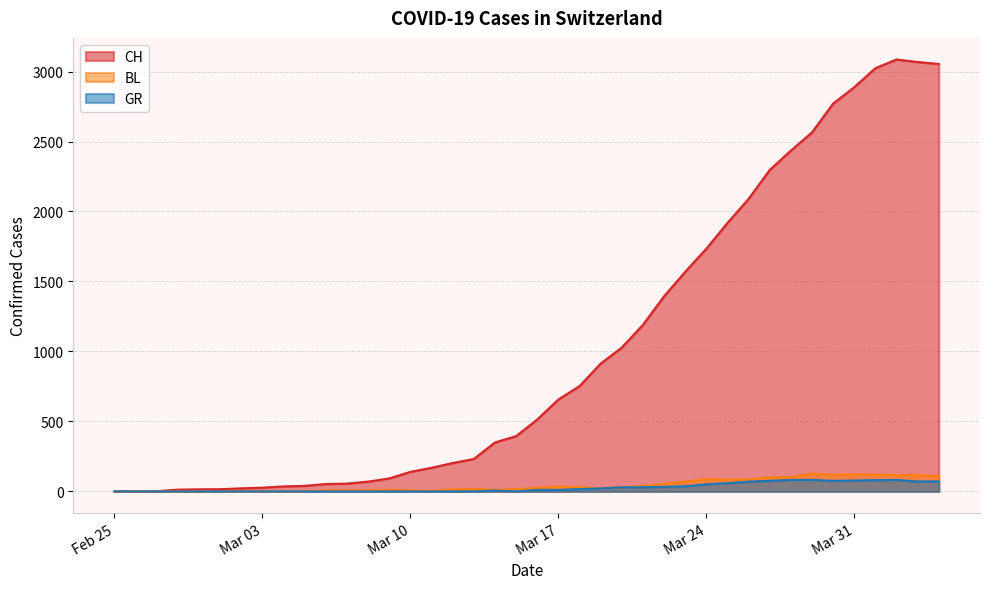

What is the sum of the GR values at 2020-03-15 and 2020-03-14?

7